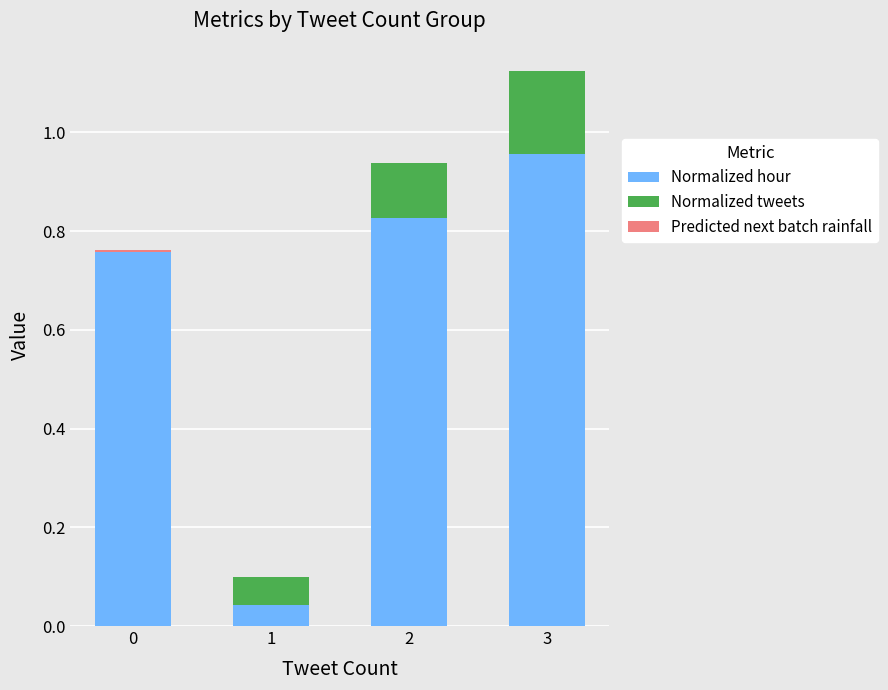

True or false: Normalized hour has a value of 1.5 at 3.

False